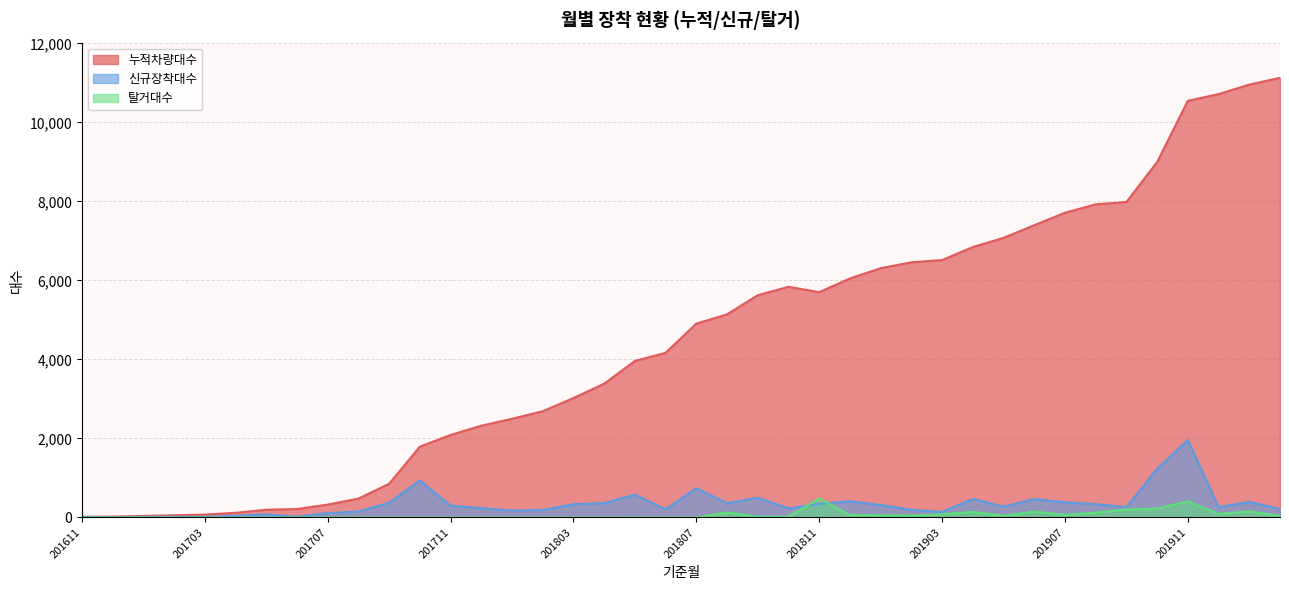

Rank the series at 201612 from lowest to highest value.

탈거대수, 신규장착대수, 누적차량대수